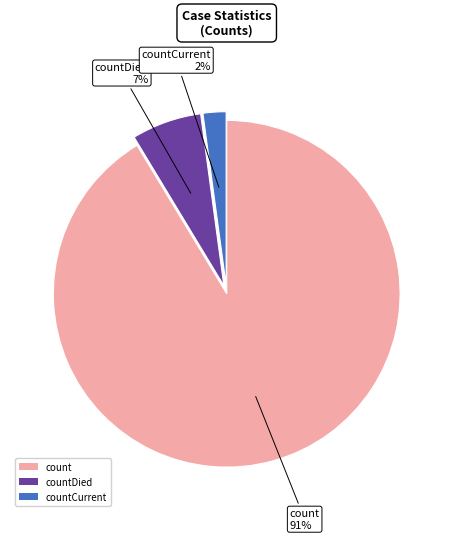

To the nearest percent, what is the average slice percentage?

33%